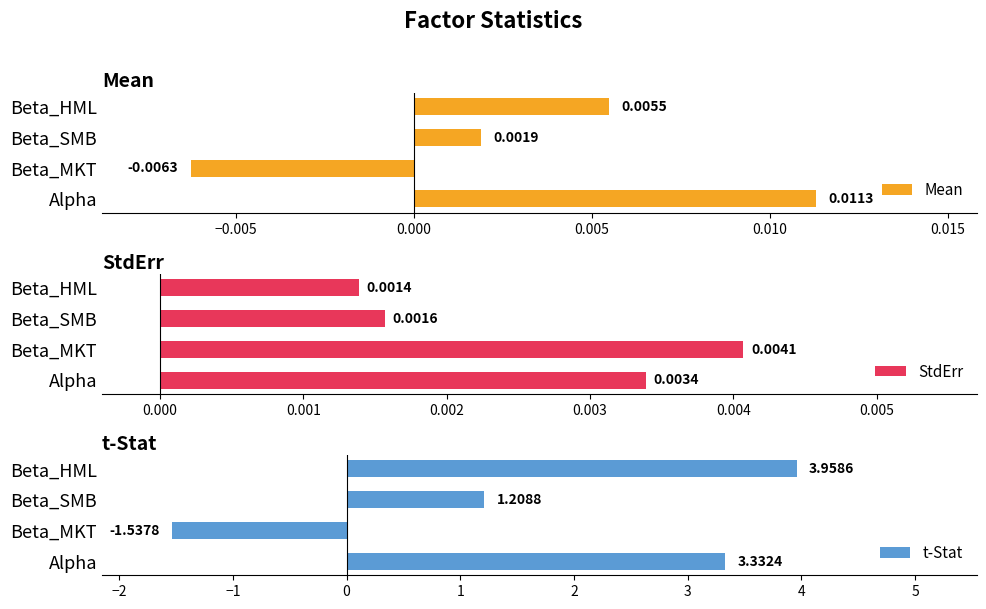

Rank the categories by Mean value from highest to lowest.

Alpha, Beta_HML, Beta_SMB, Beta_MKT